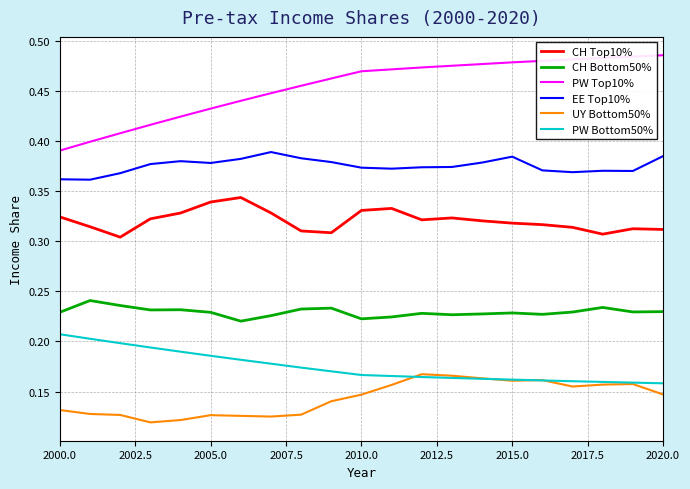

Which series has the widest spread of values?

PW Top10%